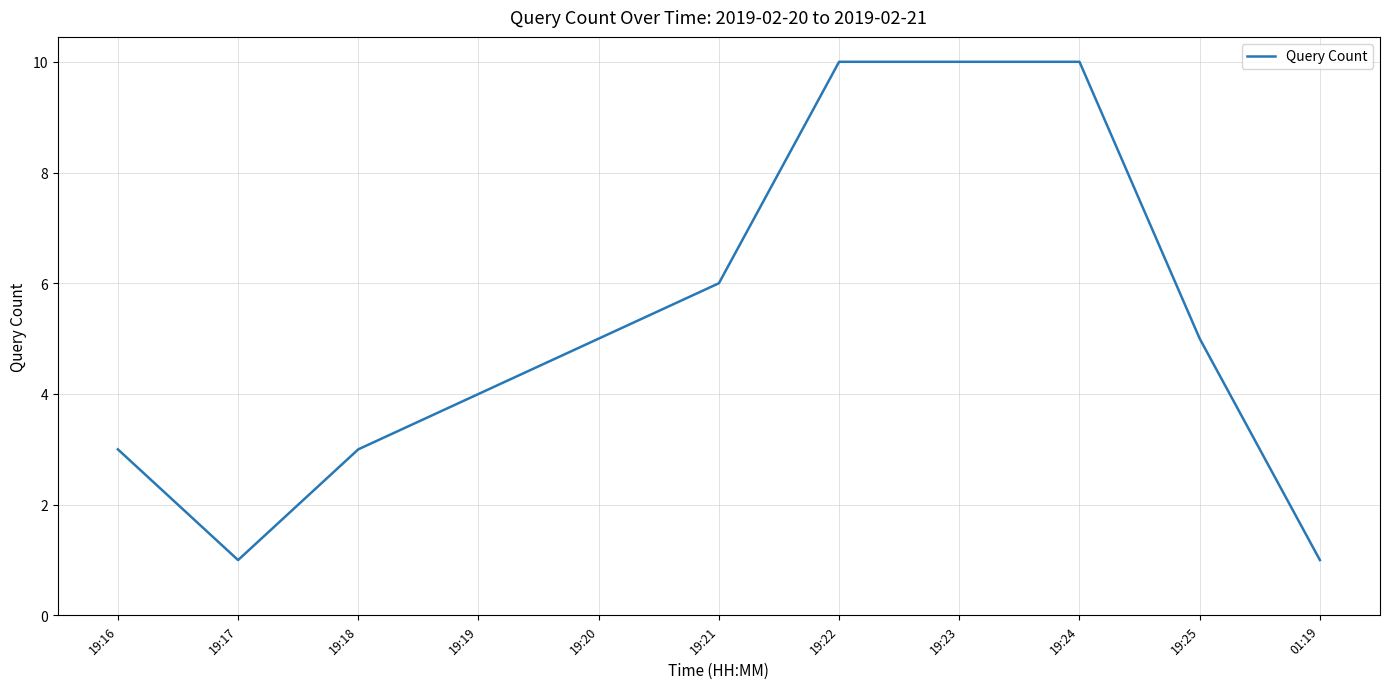

What value does the data have at 01:19?

1